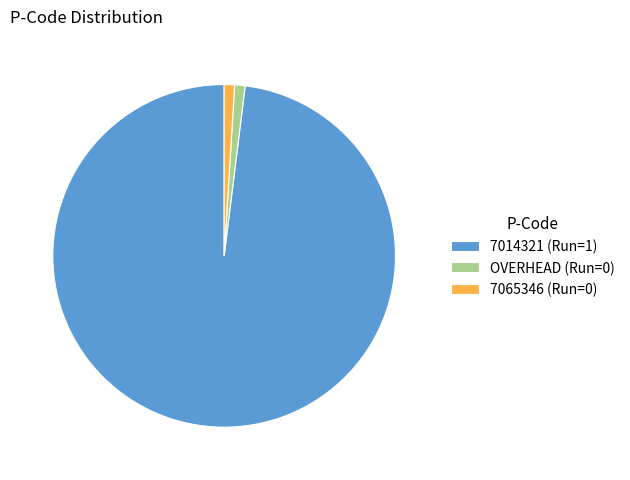

How many segments does this pie chart have?

3